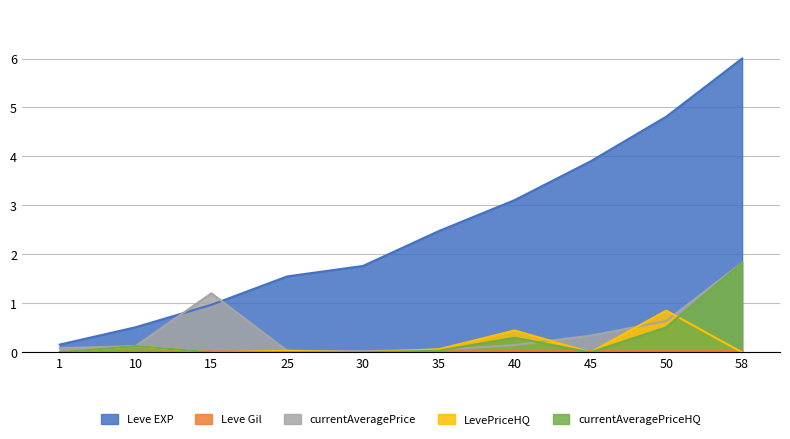

Rank the categories by currentAveragePriceHQ value from lowest to highest.

1, 15, 25, 30, 45, 35, 10, 40, 50, 58